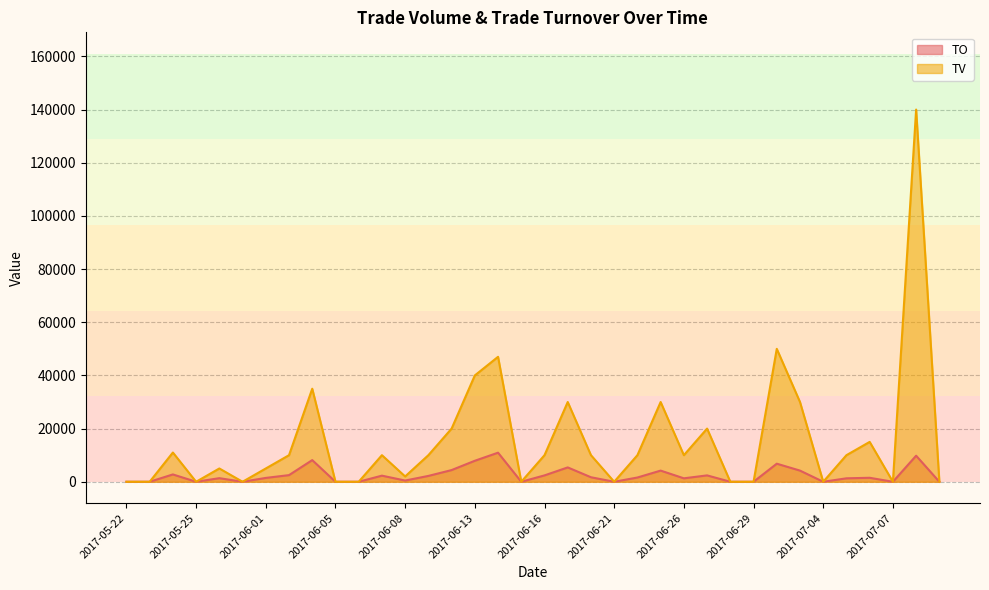

Reading left to right, what are all the values shown in this chart?

TO: 0	0	2760	0	1350	0	1450	2500	8150	0	0	2300	460	2200	4400	7900	10940	0	2400	5400	1700	0	1600	4200	1300	2400	0	0	6800	4200	0	1300	1500	0	9800	0
TV: 0	0	11000	0	5000	0	5000	10000	35000	0	0	10000	2000	10000	20000	40000	47000	0	10000	30000	10000	0	10000	30000	10000	20000	0	0	50000	30000	0	10000	15000	0	140000	0